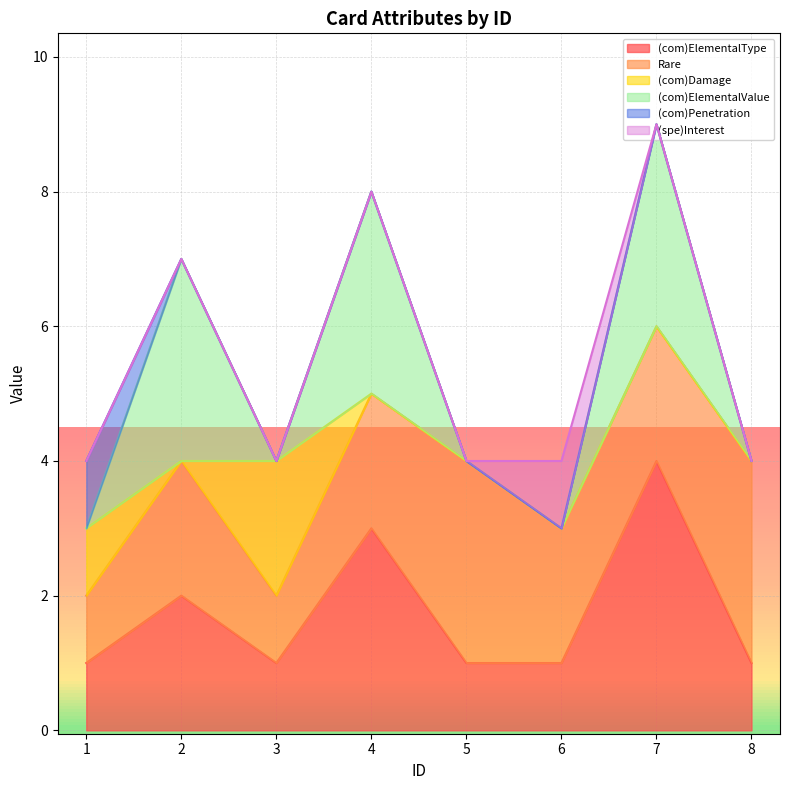

Which category has the highest value in the (com)ElementalType series?

7